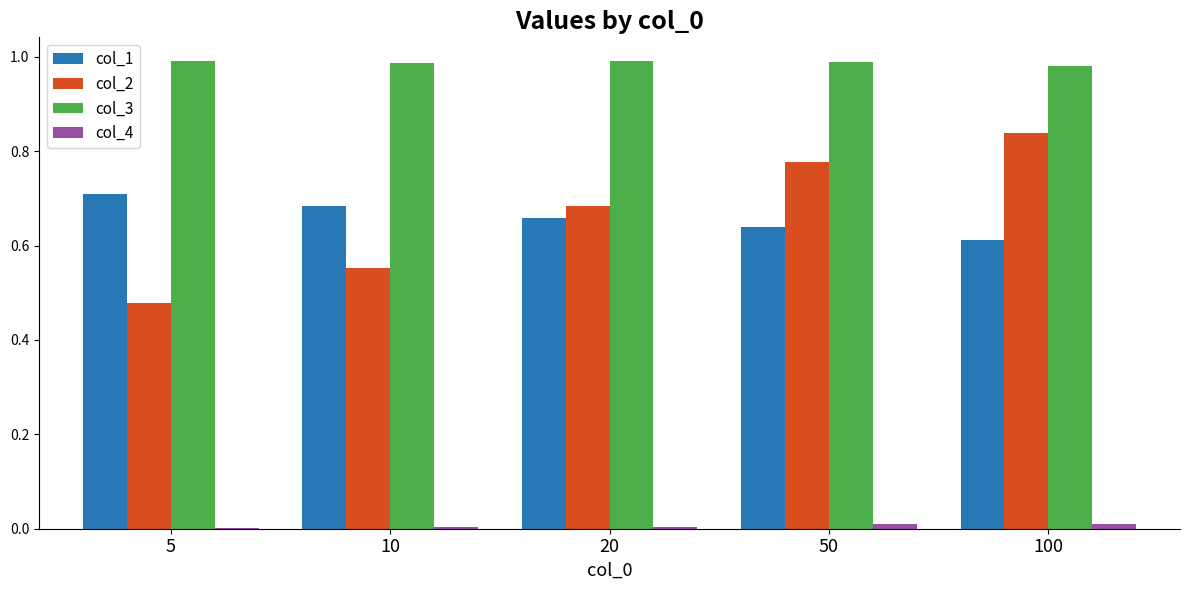

True or false: col_2 has a value of 0.3 at 5.

False